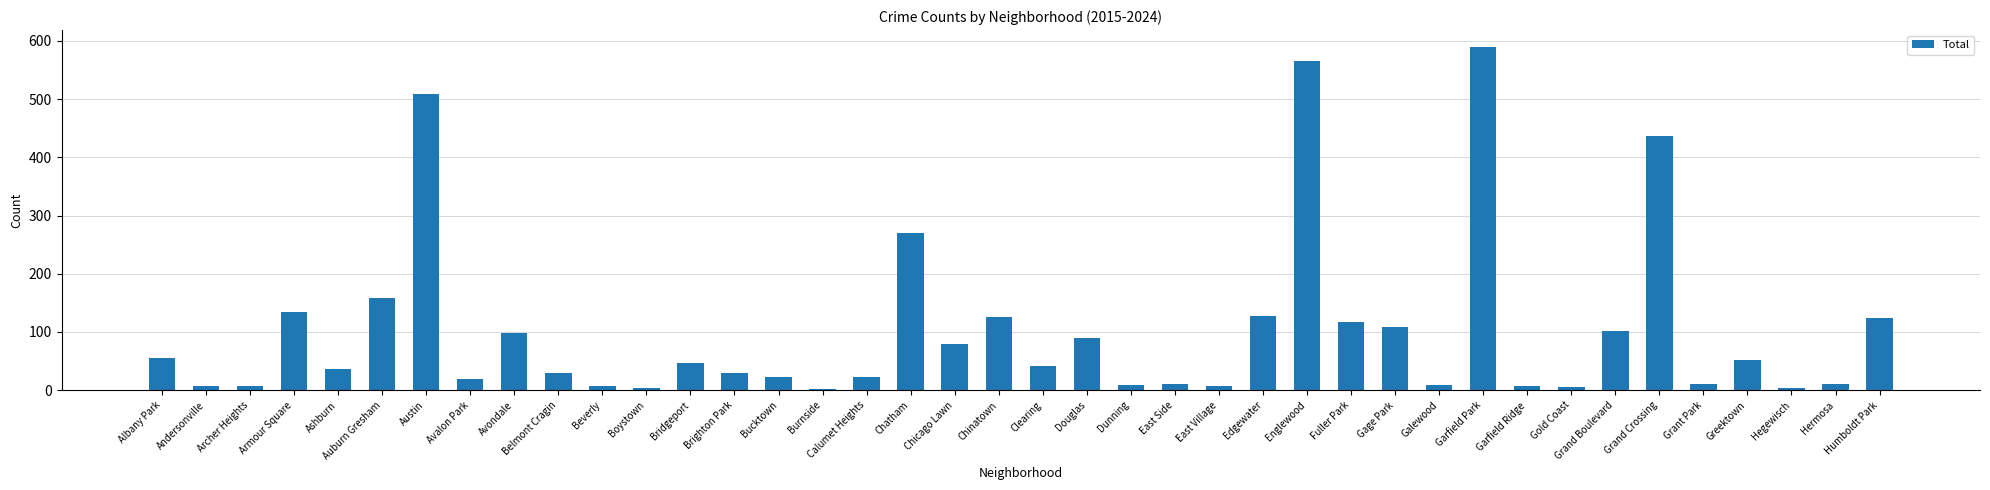

Which category has the highest value across all series?

Garfield Park